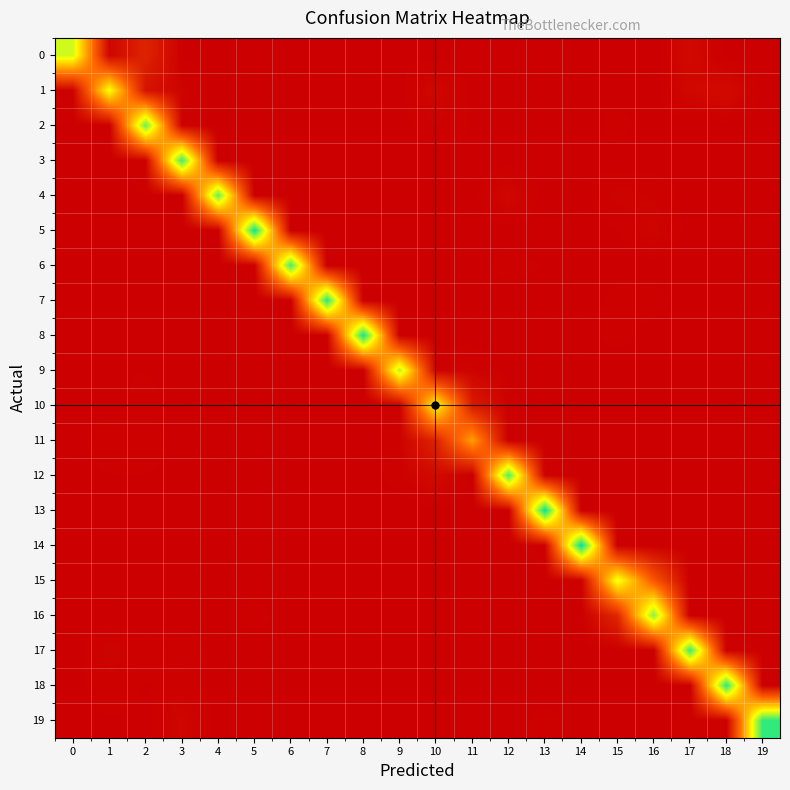

What is the total value across all series at 11?

155